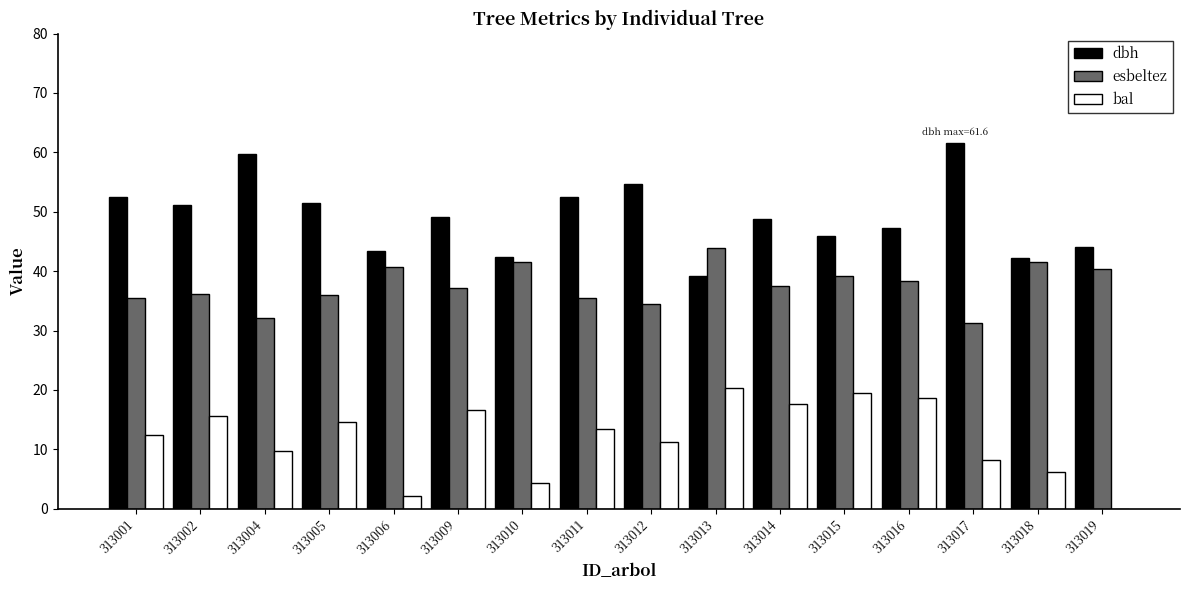

What is the sum of all dbh values?

785.8